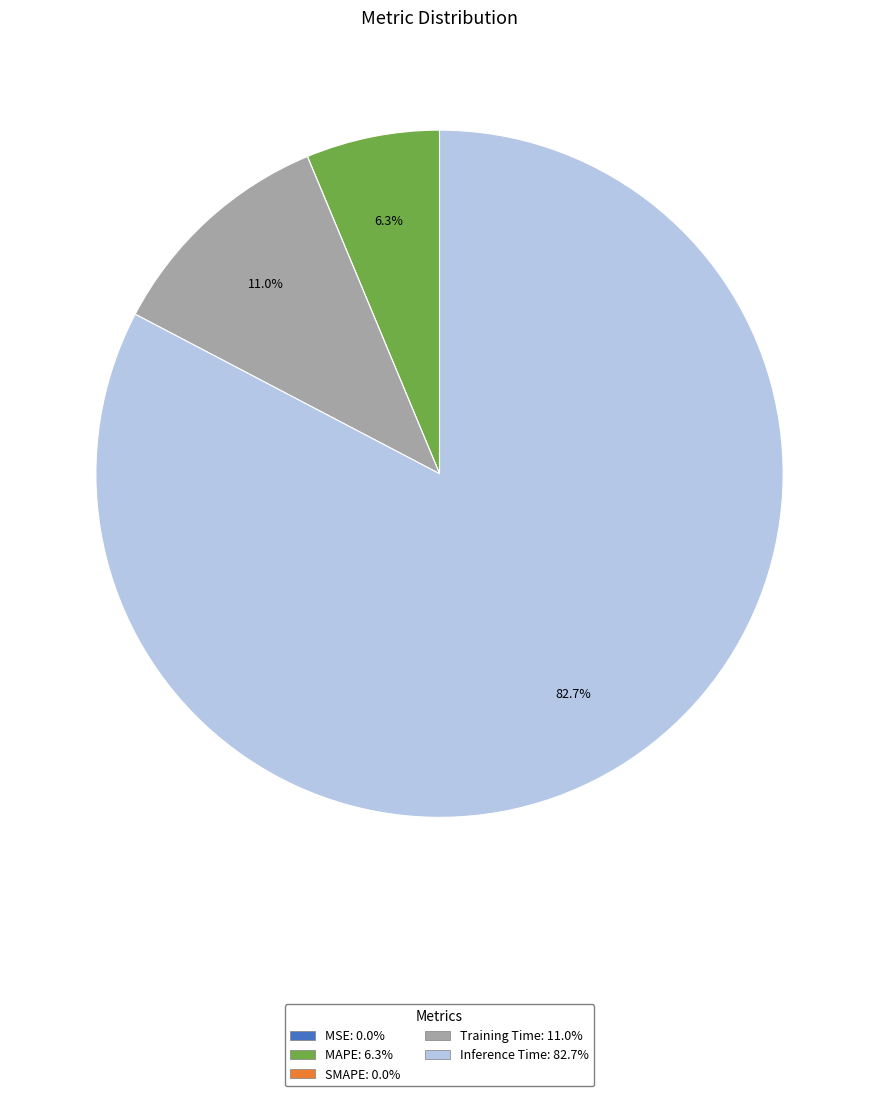

What portion of the pie excludes Inference Time?

17.3%